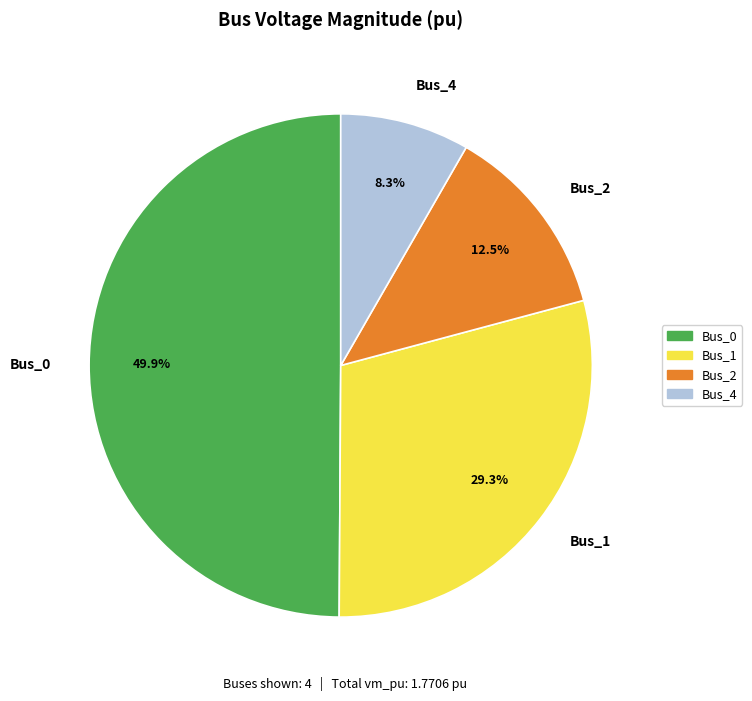

Do Bus_0 and Bus_2 together represent more than half of the pie?

Yes